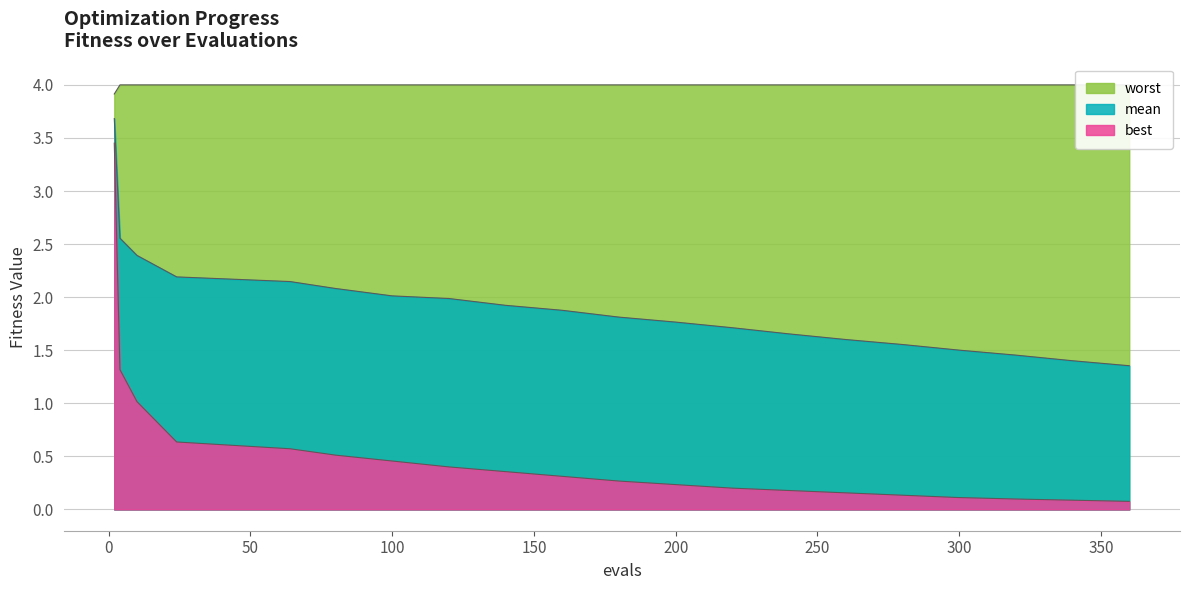

Is the value of worst at 13 greater than the value of mean at 16?

Yes